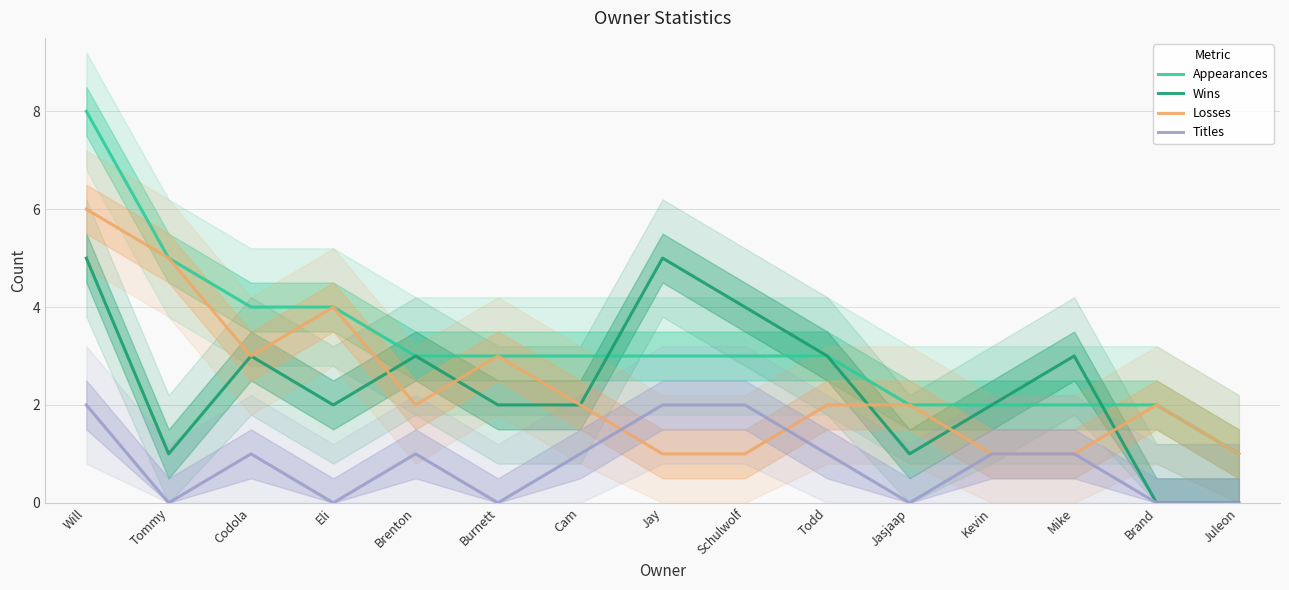

In Losses, how many points are lower than both neighbors (excluding endpoints)?

2